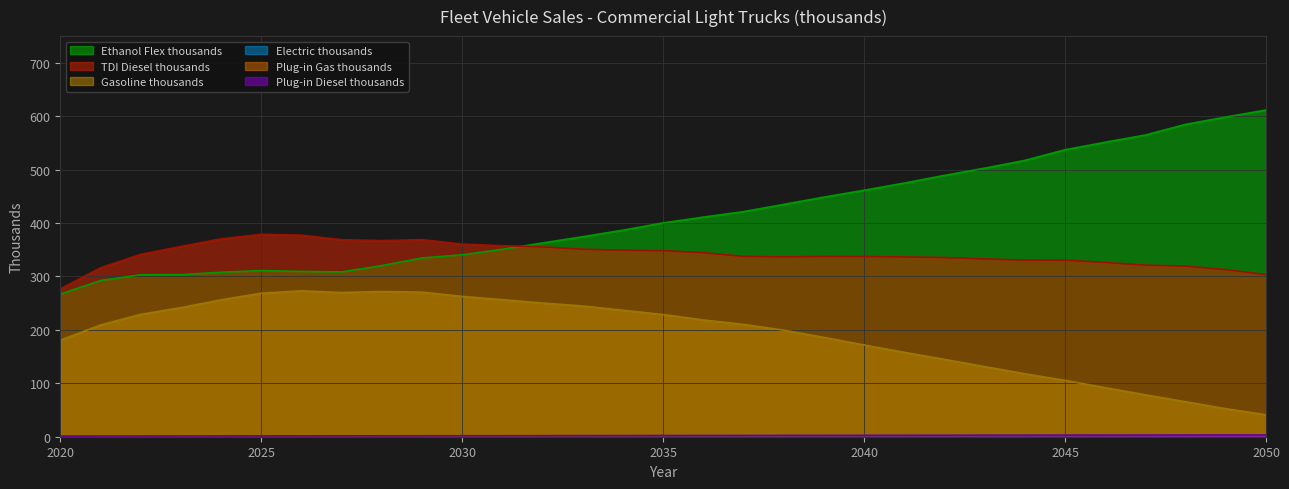

After their last crossing, which series has the higher values: Ethanol Flex thousands or TDI Diesel thousands?

Ethanol Flex thousands